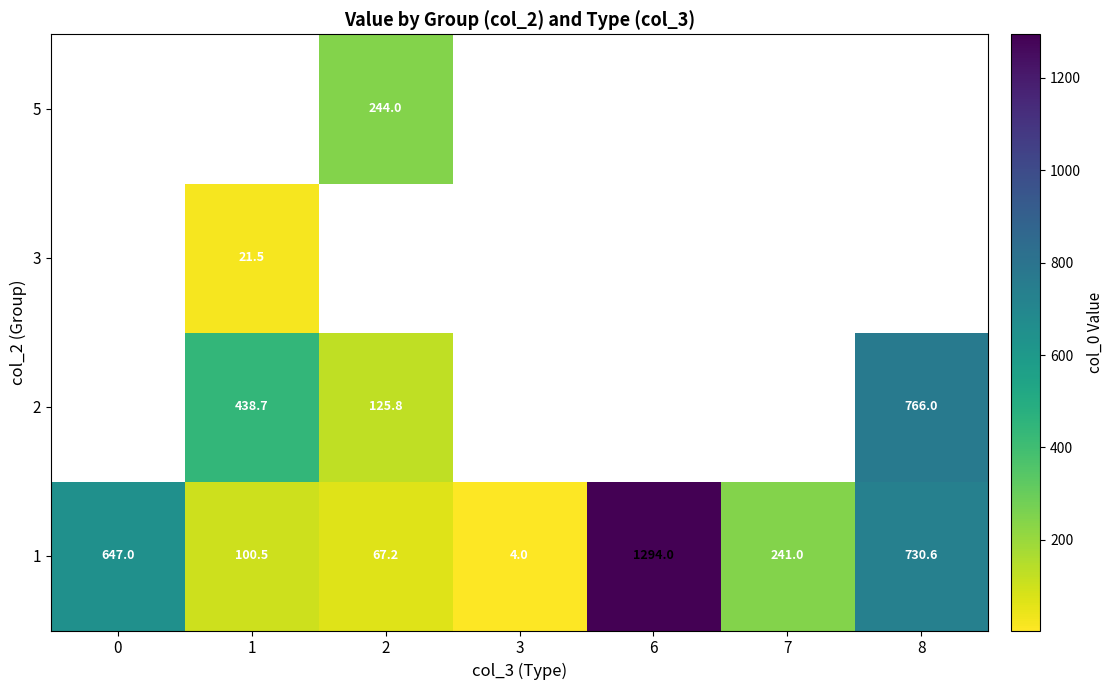

What is the difference between the second highest and minimum values in the 1 series?

726.6